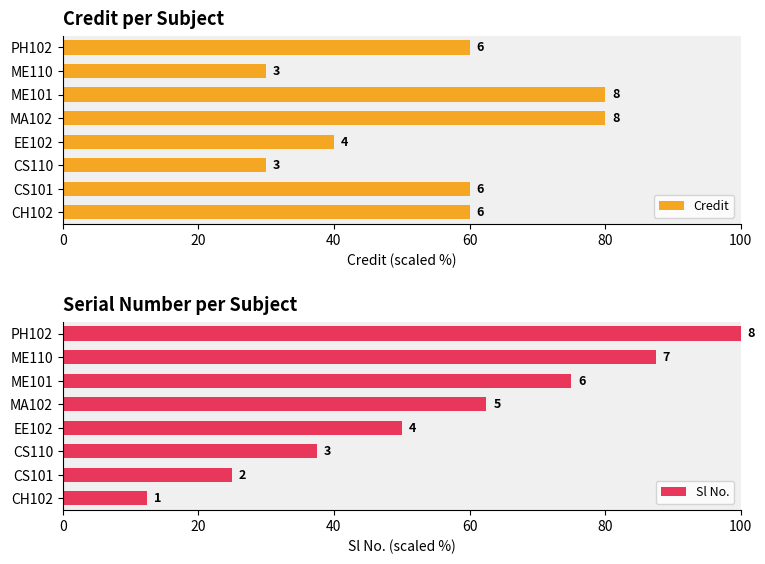

Which series changed the most between CH102 and ME101?

Sl No.